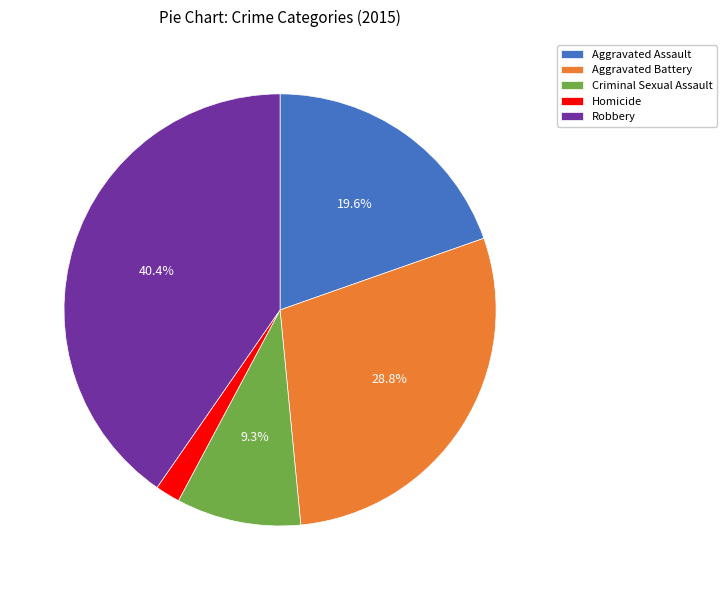

Which has a higher value, Criminal Sexual Assault or Robbery?

Robbery